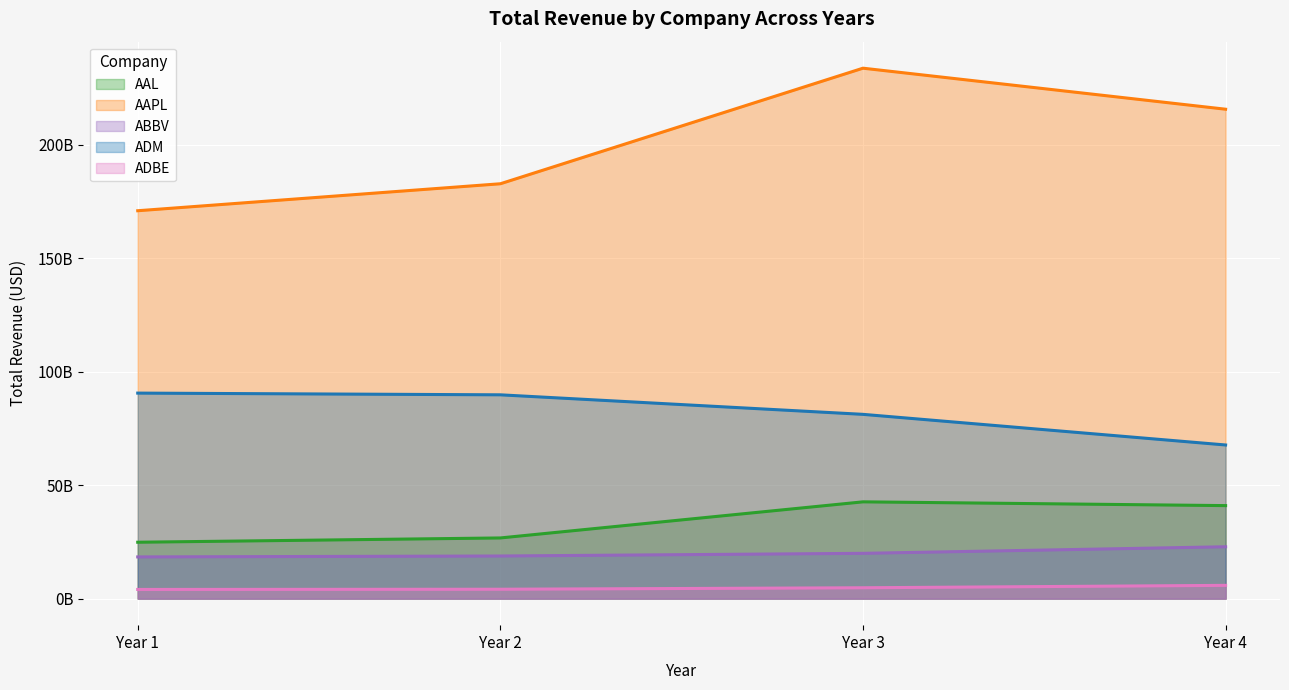

Is it true that AAL equals 13744328078 at Year 4?

False